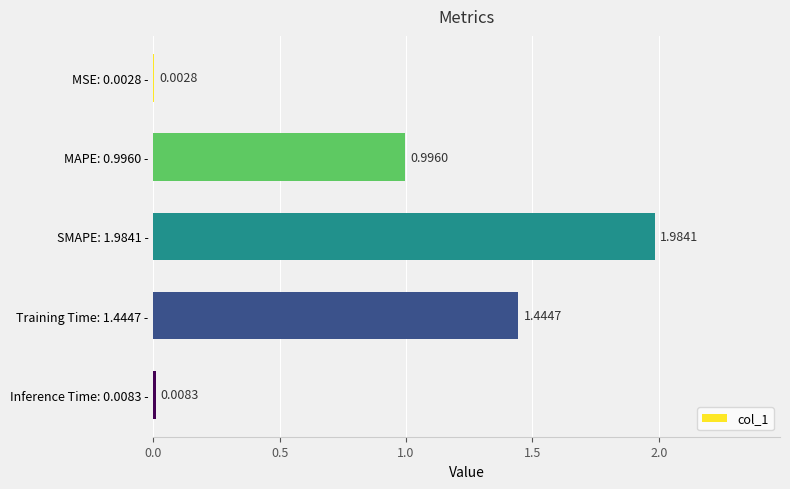

Between MSE: 0.0028 - and SMAPE: 1.9841 -, which is larger?

SMAPE: 1.9841 -